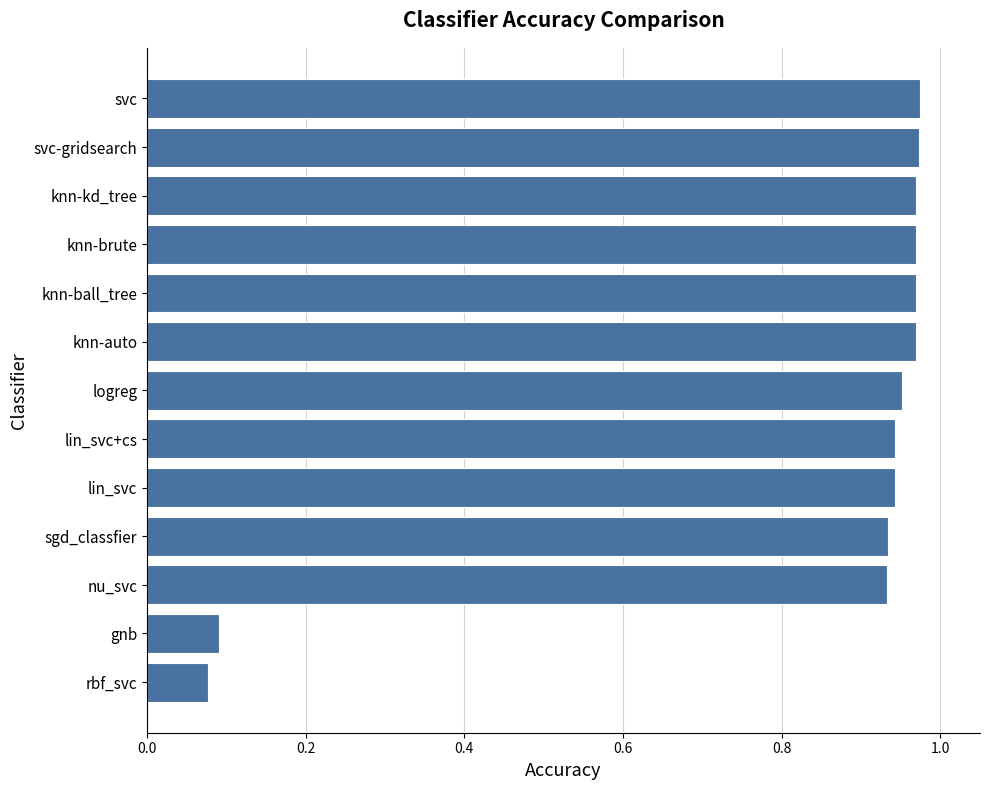

The chart shows a value of 0.4 at svc. True or false?

False